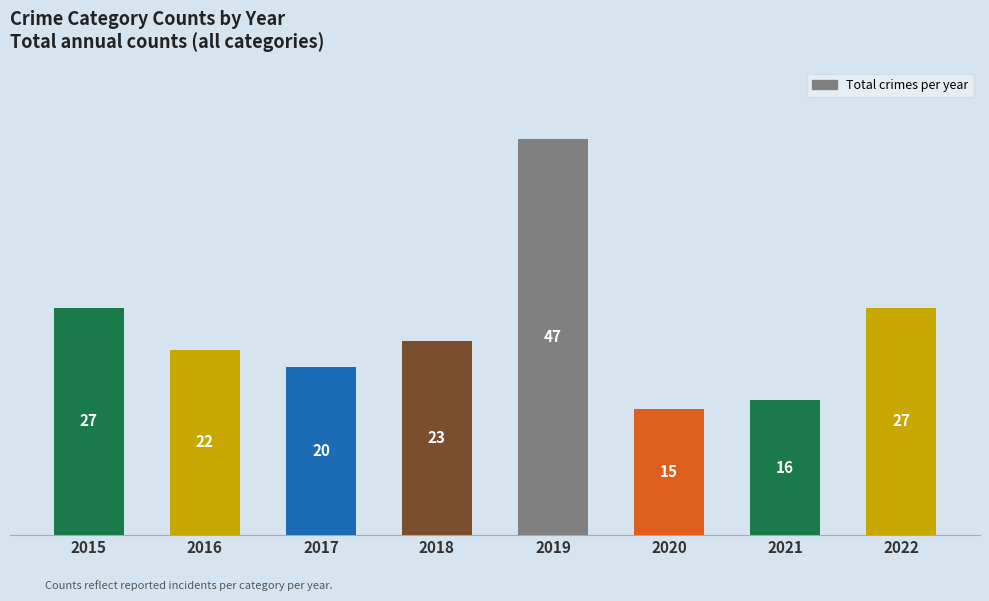

What is the difference between the maximum and minimum values?

32